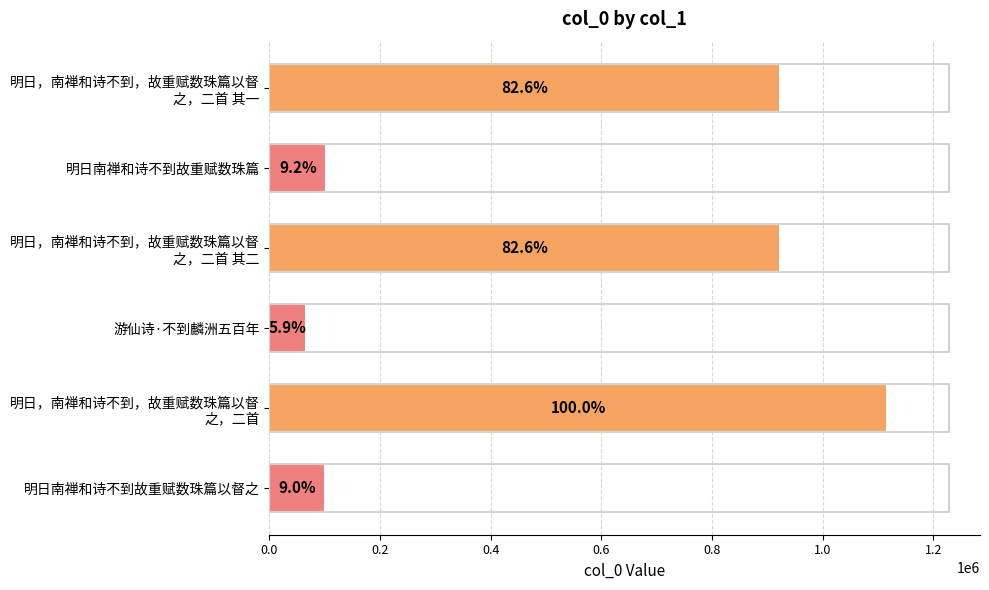

How many bars are there in total?

6